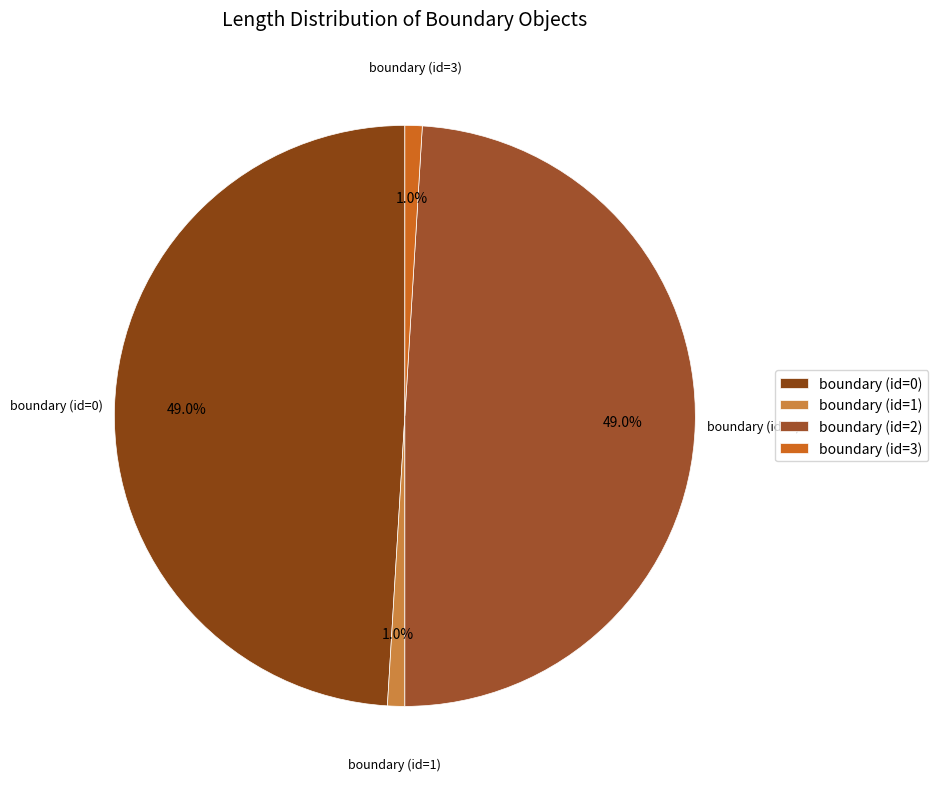

Is there any slice that represents more than half of the pie?

No